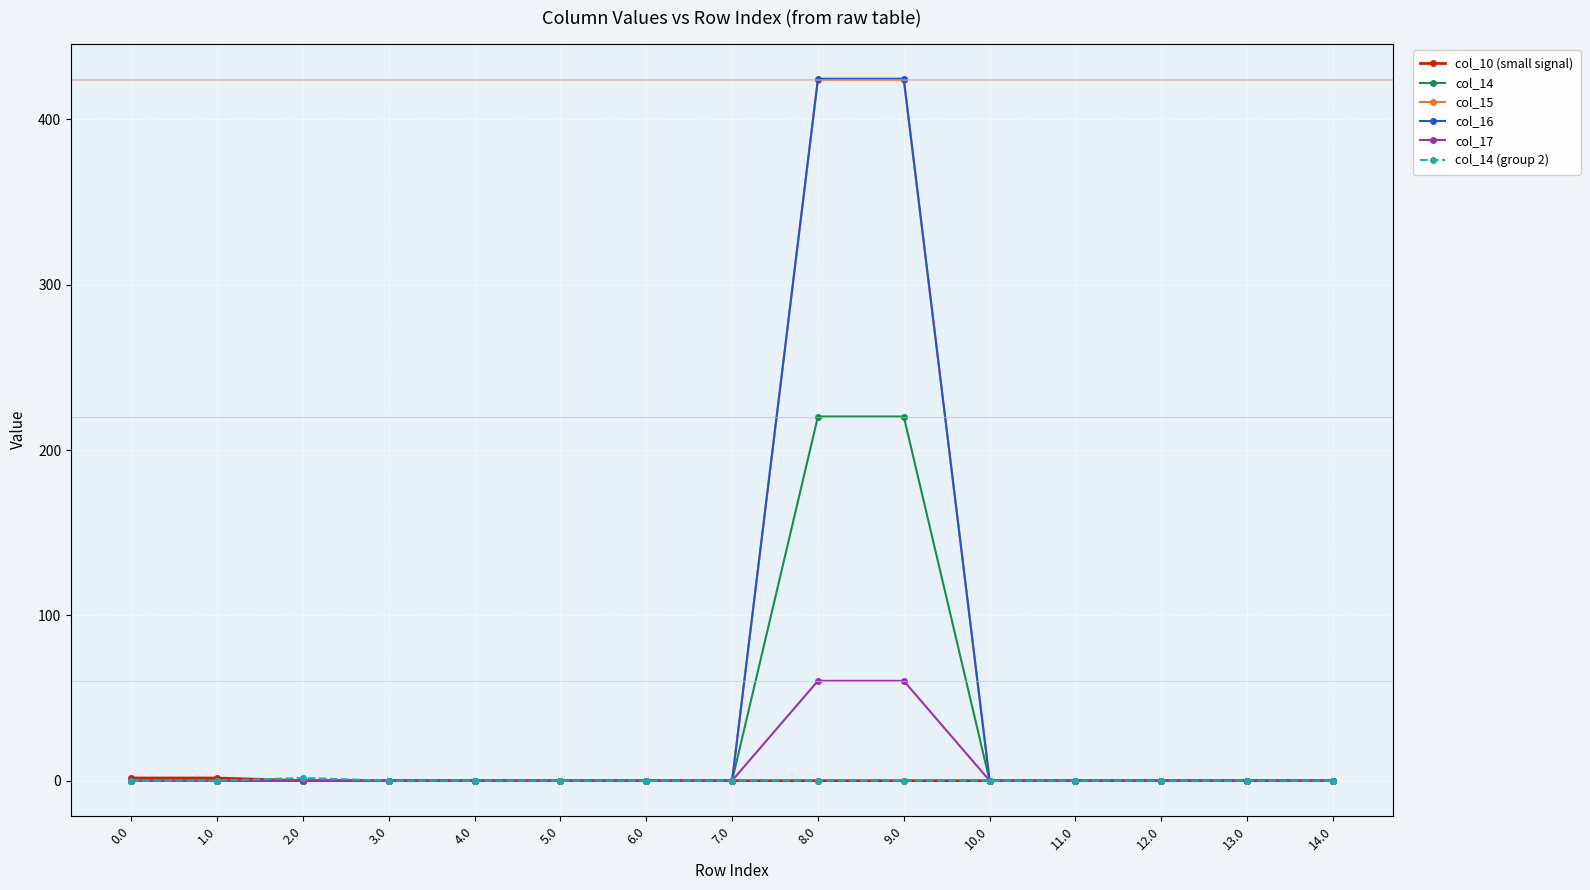

Rank the series at 11.0 from lowest to highest value.

col_16, col_17, col_18